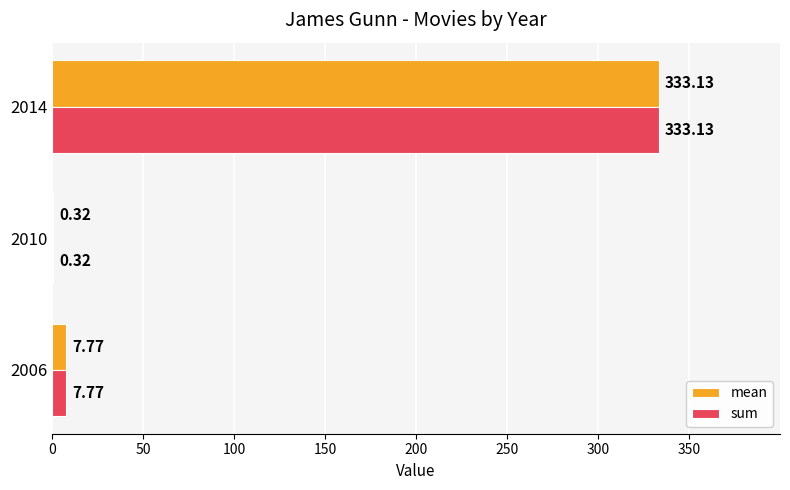

What is the sum of the sum values at 2010 and 2006?

8.1